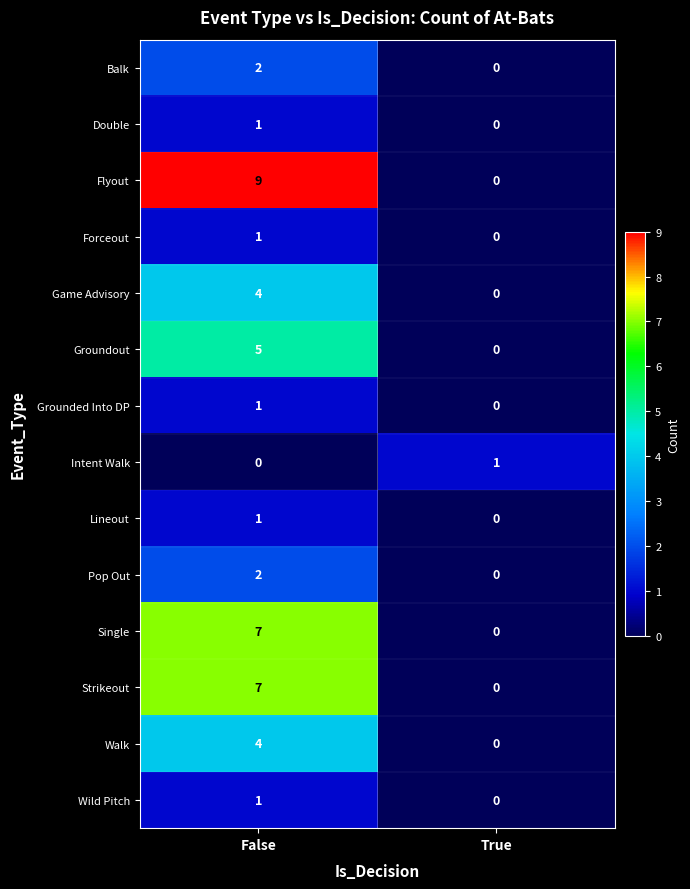

What is the sum of all Flyout values?

9